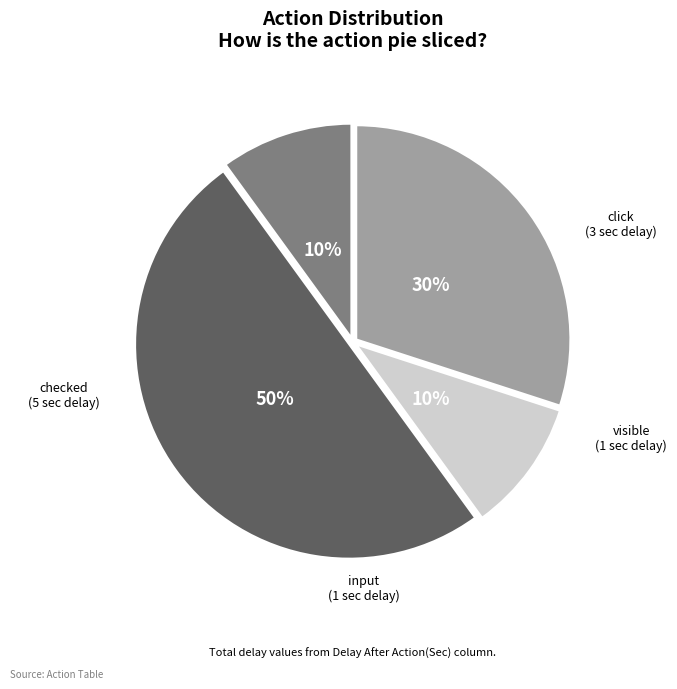

To the nearest percent, what is the difference between the largest and smallest slice percentages?

40%